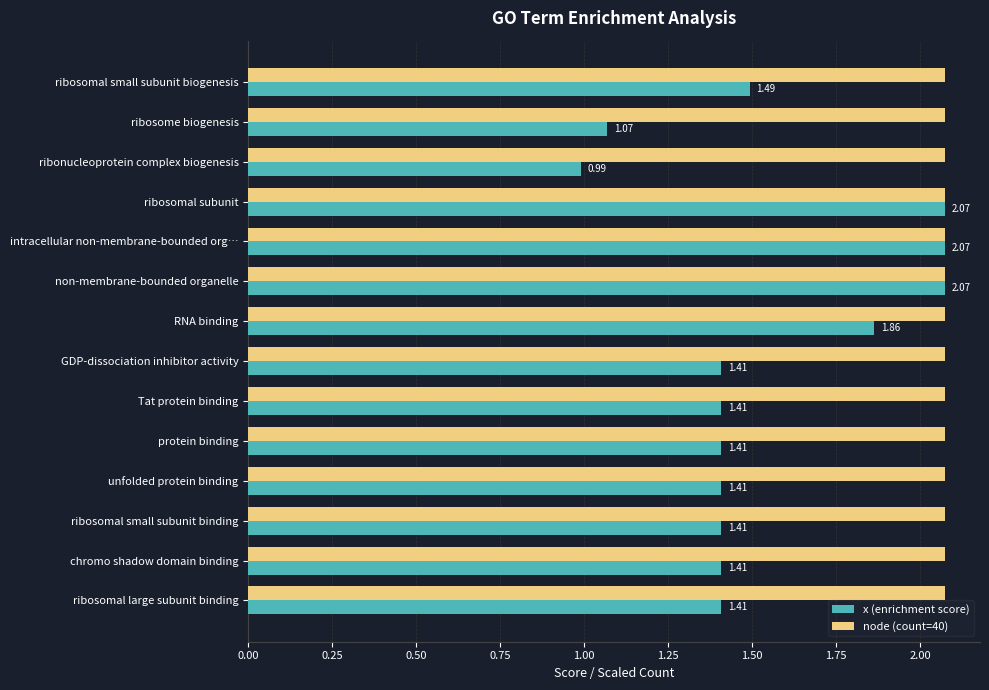

Between ribosomal small subunit biogenesis and ribosome biogenesis, which series saw the biggest shift?

x (enrichment score)